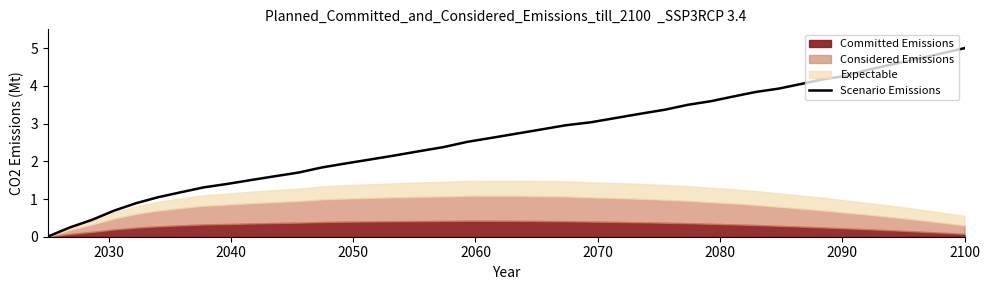

How many lines are shown in the chart?

1